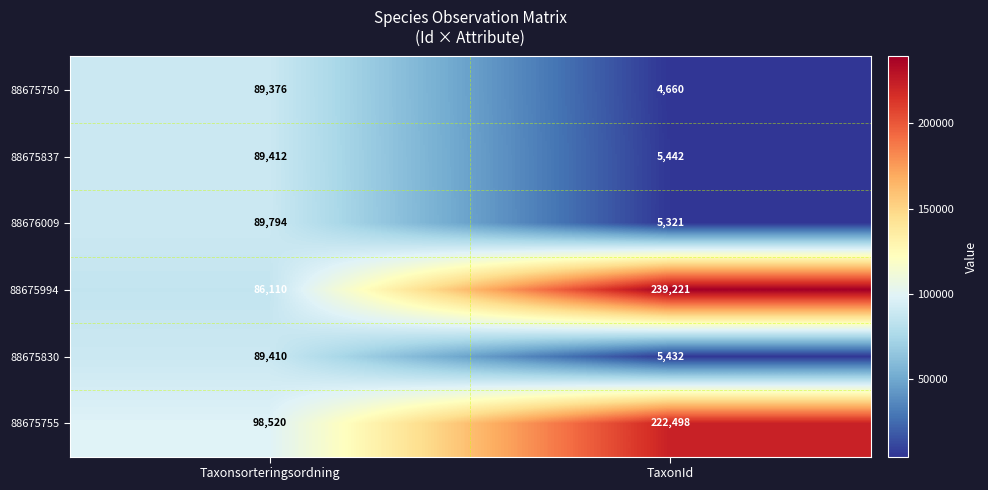

Which series has the largest total across all categories?

88675994